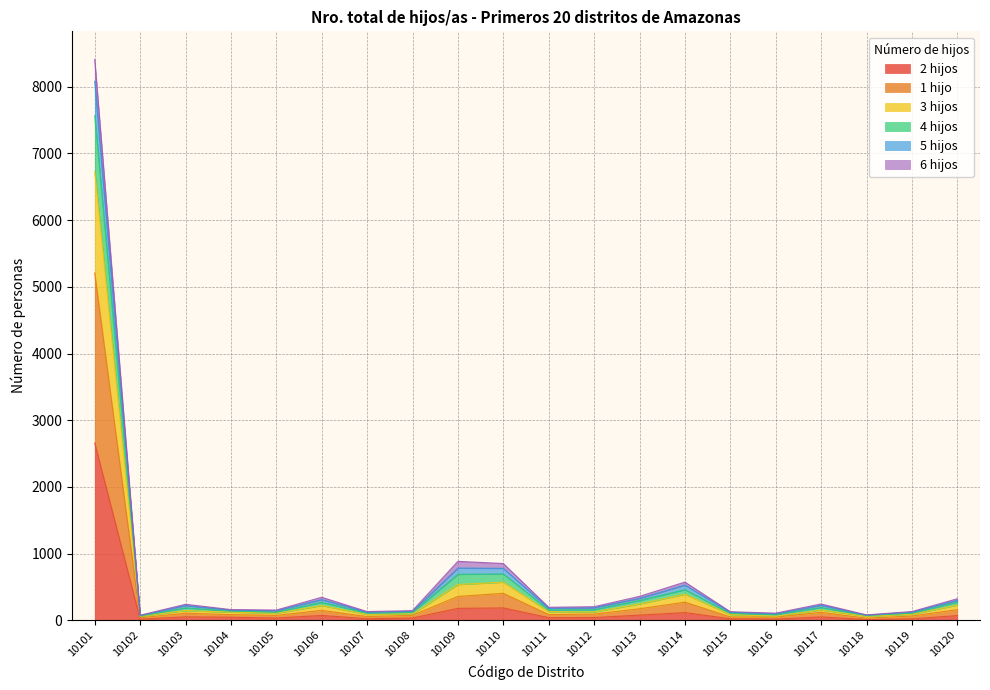

In 1 hijo, how many points are higher than both neighbors (excluding endpoints)?

5